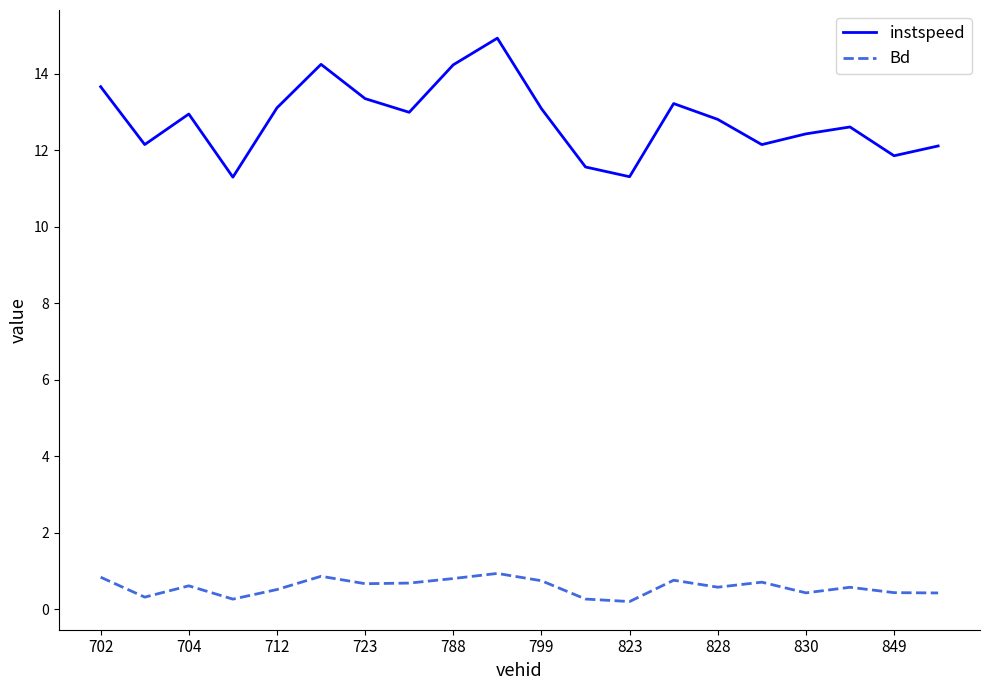

Which series has the widest spread of values?

instspeed